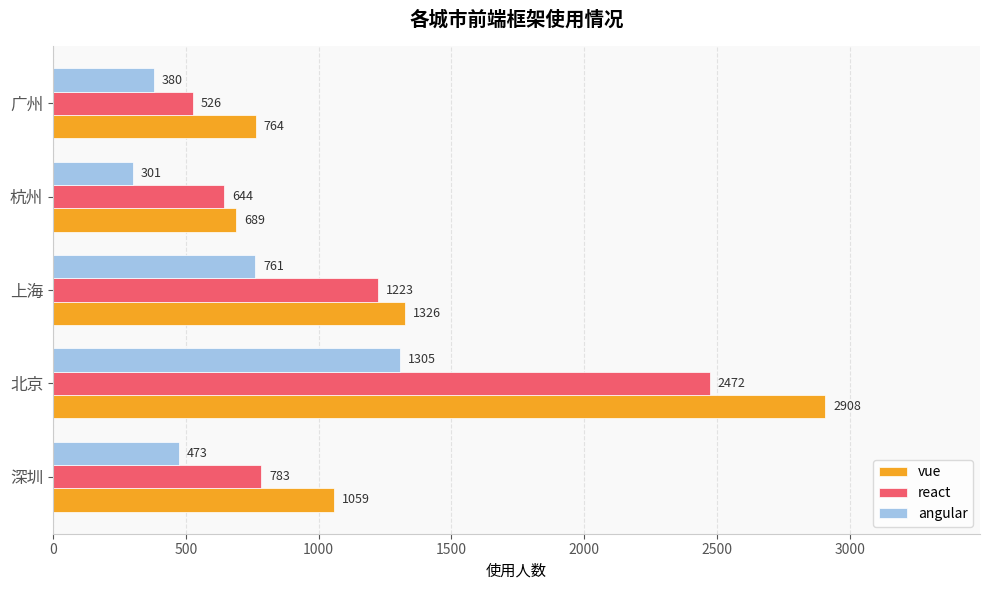

Which category has the highest value in the vue series?

北京